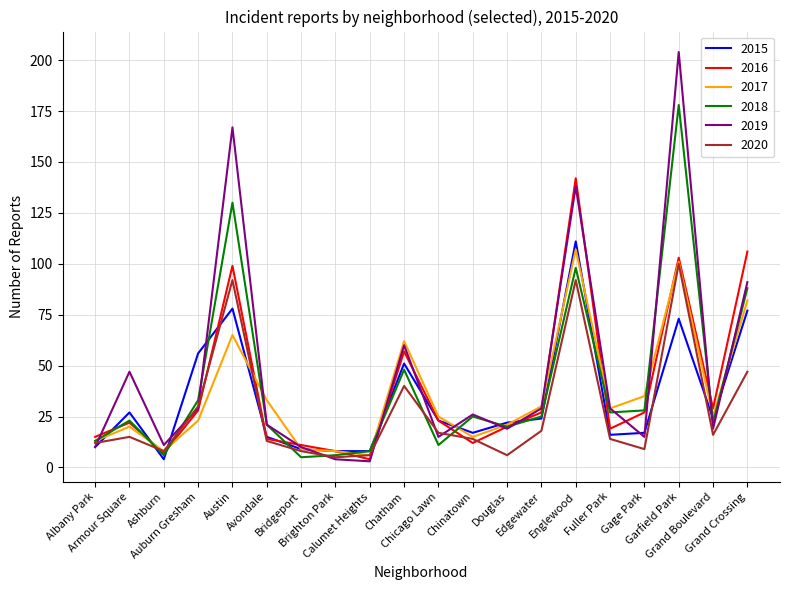

What is the maximum value for 2015?

111